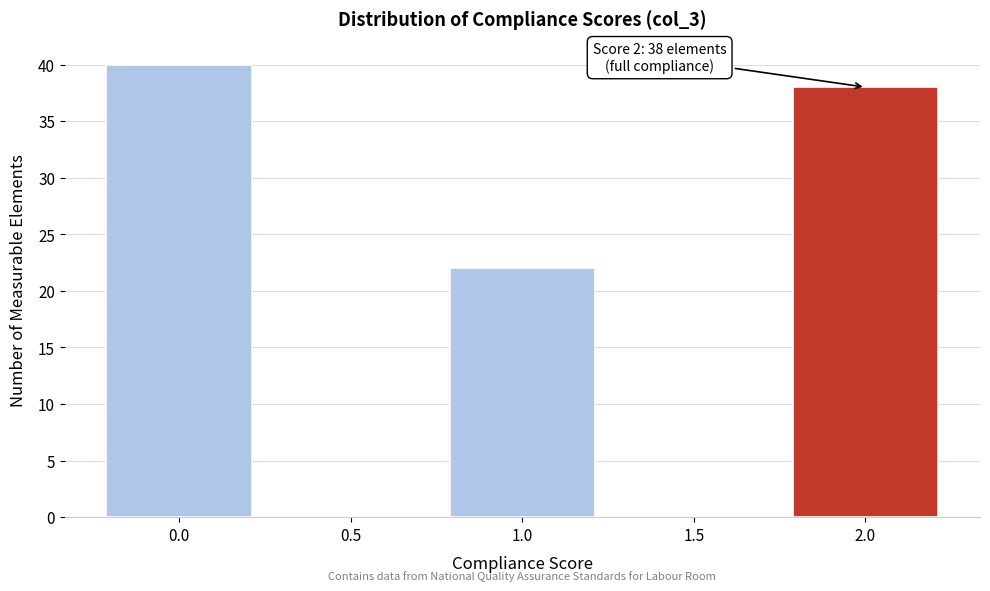

Over which range of the x-axis is the bar tallest?

-0.25 to 0.25